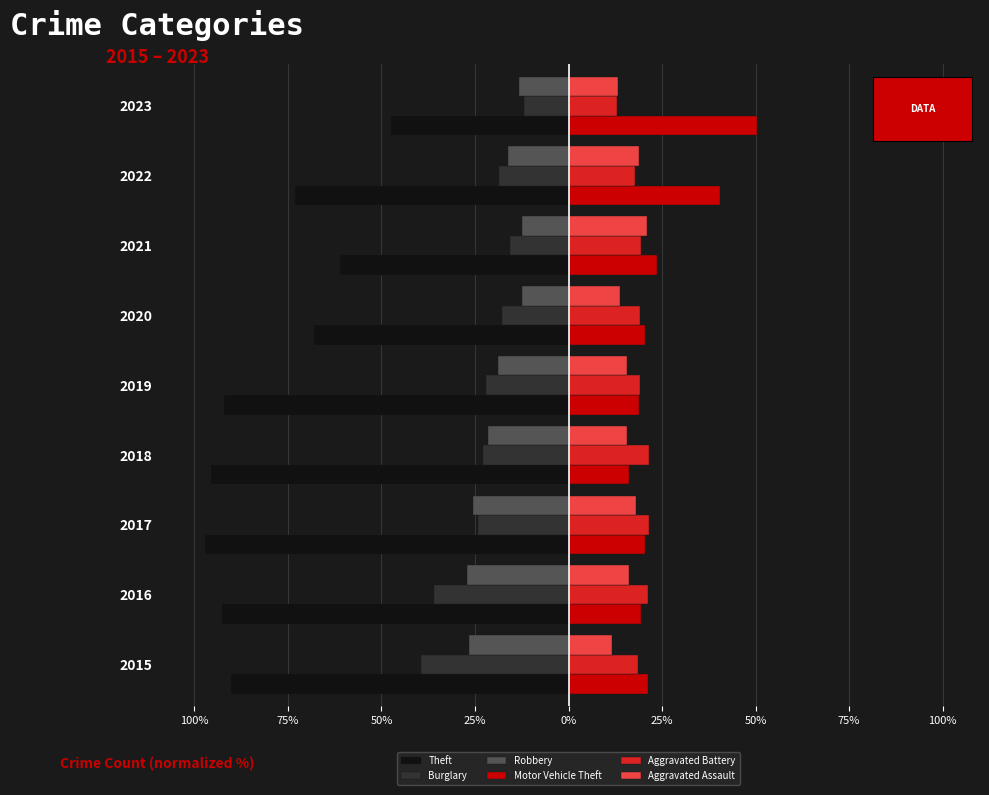

Reading right to left, what are all the values shown in this chart?

Theft: -47.5	-73.1	-61.1	-68.1	-92.0	-95.5	-97.1	-92.6	-90.2
Burglary: -11.9	-18.6	-15.7	-17.9	-22.0	-22.8	-24.2	-36.1	-39.4
Robbery: -13.4	-16.1	-12.5	-12.4	-18.8	-21.6	-25.4	-27.2	-26.6
Motor Vehicle Theft: 50.4	40.5	23.7	20.5	18.7	16.1	20.4	19.4	21.4
Aggravated Battery: 12.9	17.7	19.3	19.2	19.1	21.6	21.6	21.3	18.5
Aggravated Assault: 13.2	18.9	21.1	13.7	15.7	15.7	17.9	16.1	11.7